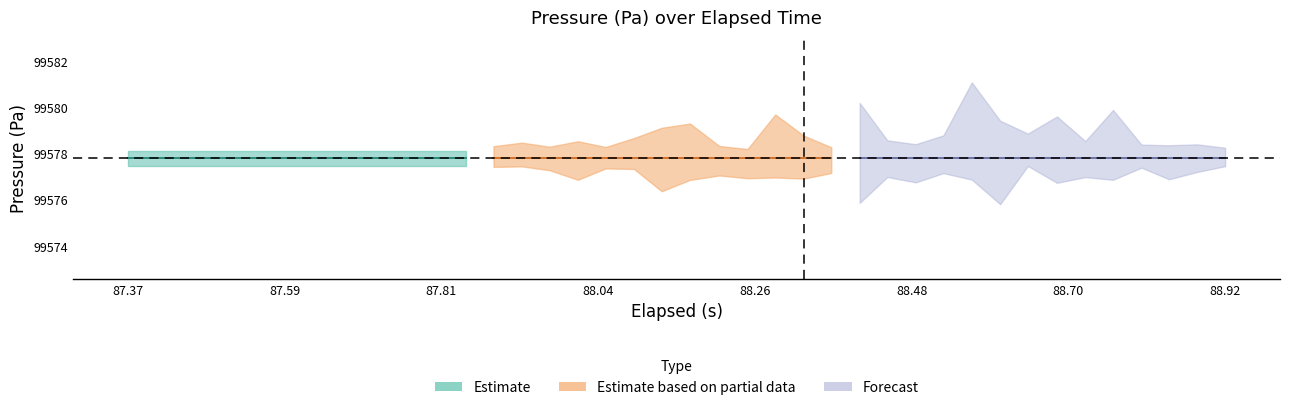

What is the approximate value of elapsed_s at 24?

88.3